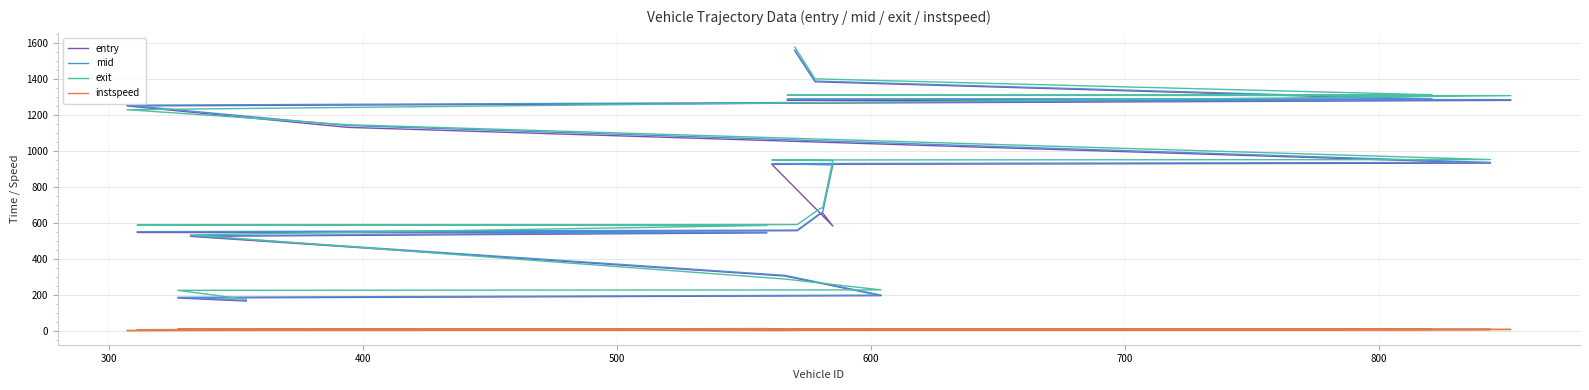

Is this an area chart (filled region under the line)?

No